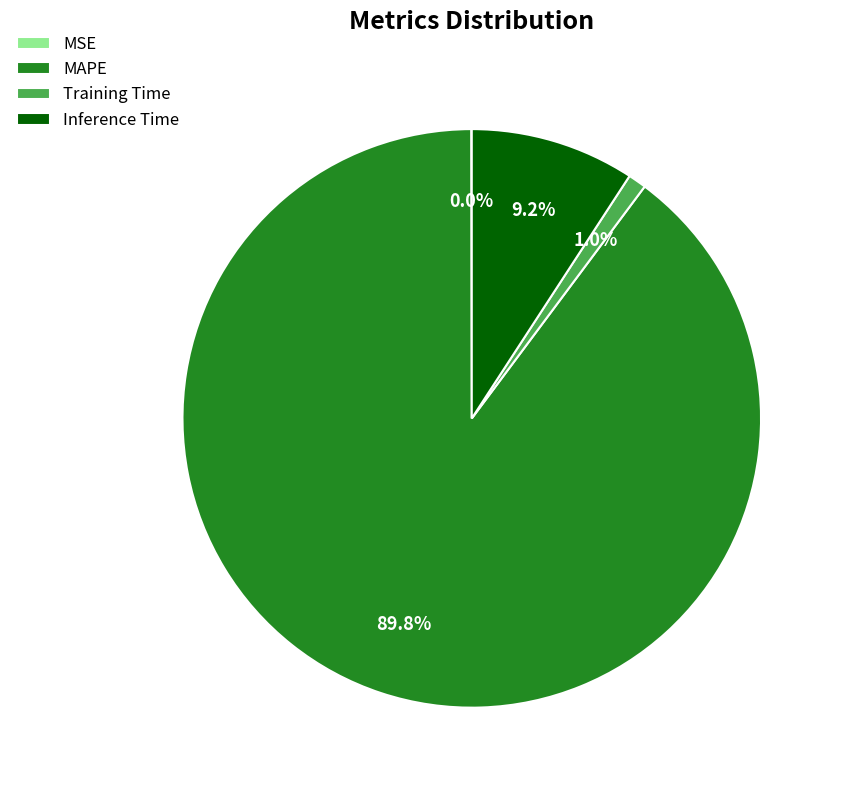

Combined, what portion of the pie is MAPE and Training Time?

90.8%